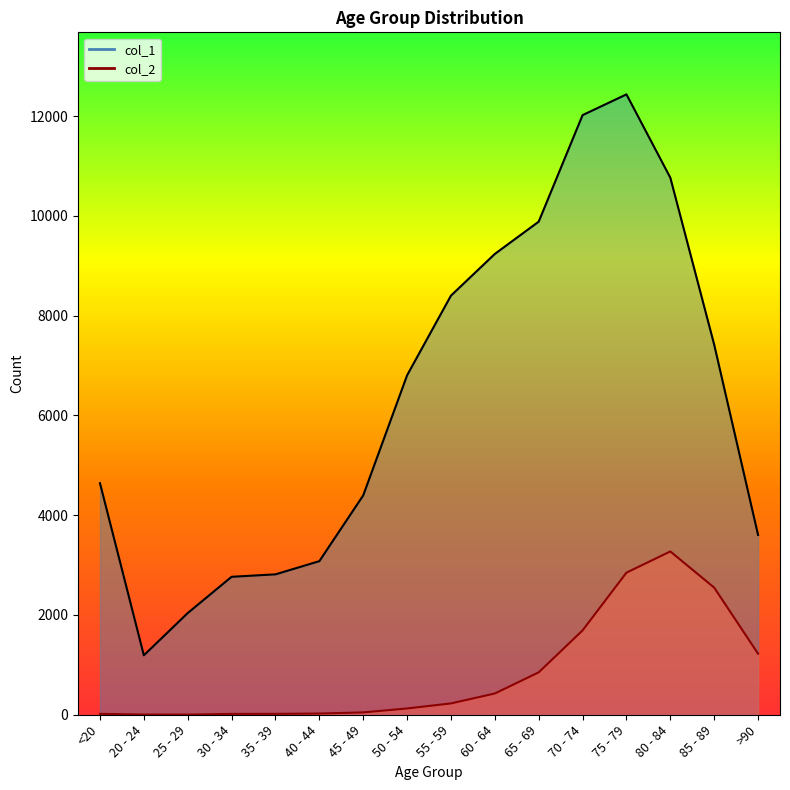

True or false: col_2 and col_1 intersect in this chart.

False